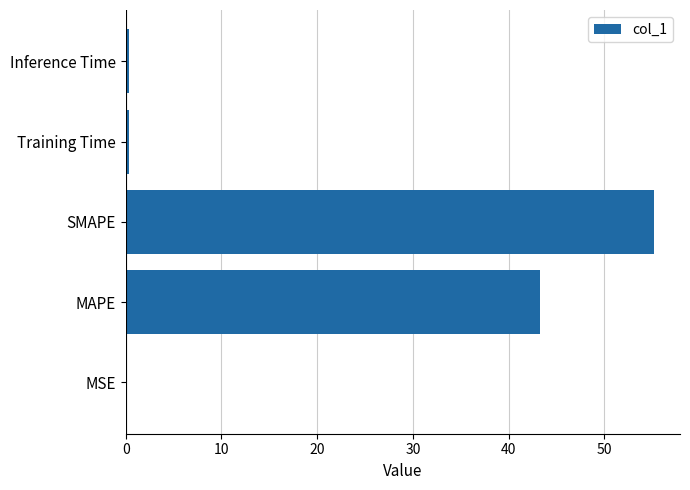

True or false: the data shows 76.1 at SMAPE.

False